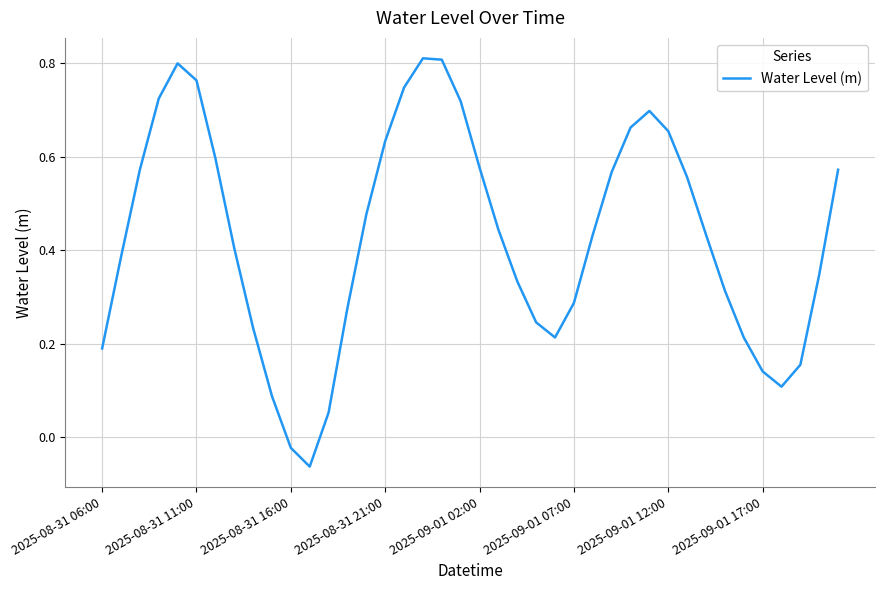

Is this an area chart (filled region under the line)?

No